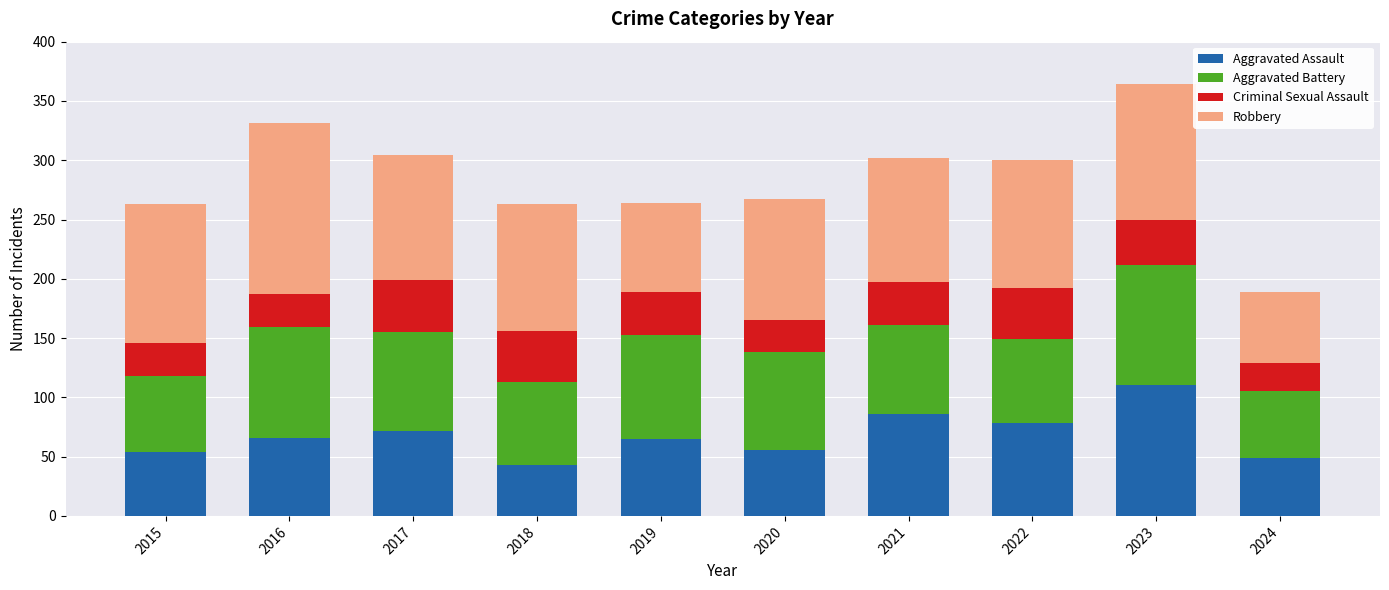

What is the highest value of the Aggravated Assault series?

110